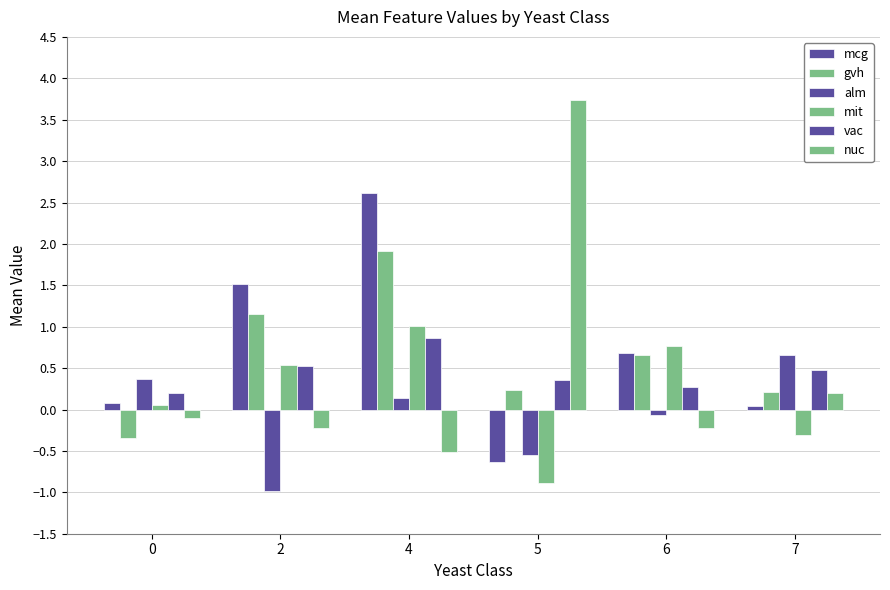

How many values in the alm series exceed 0?

3